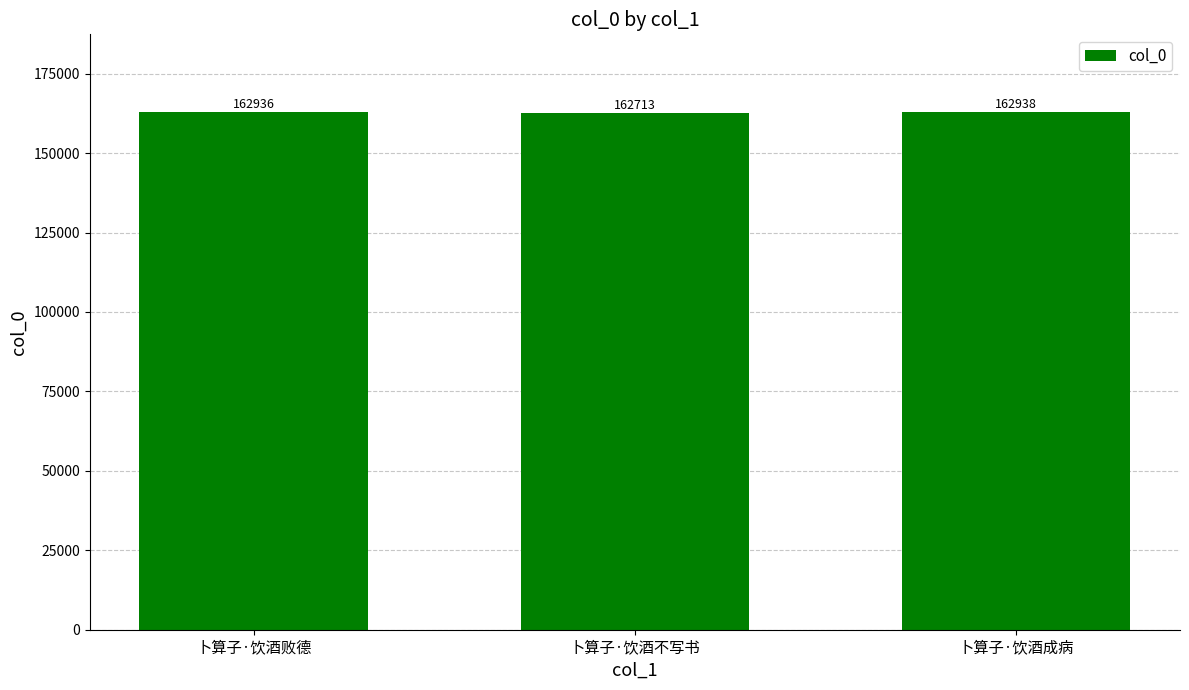

Which has a higher value, 卜算子·饮酒成病 or 卜算子·饮酒不写书?

卜算子·饮酒成病